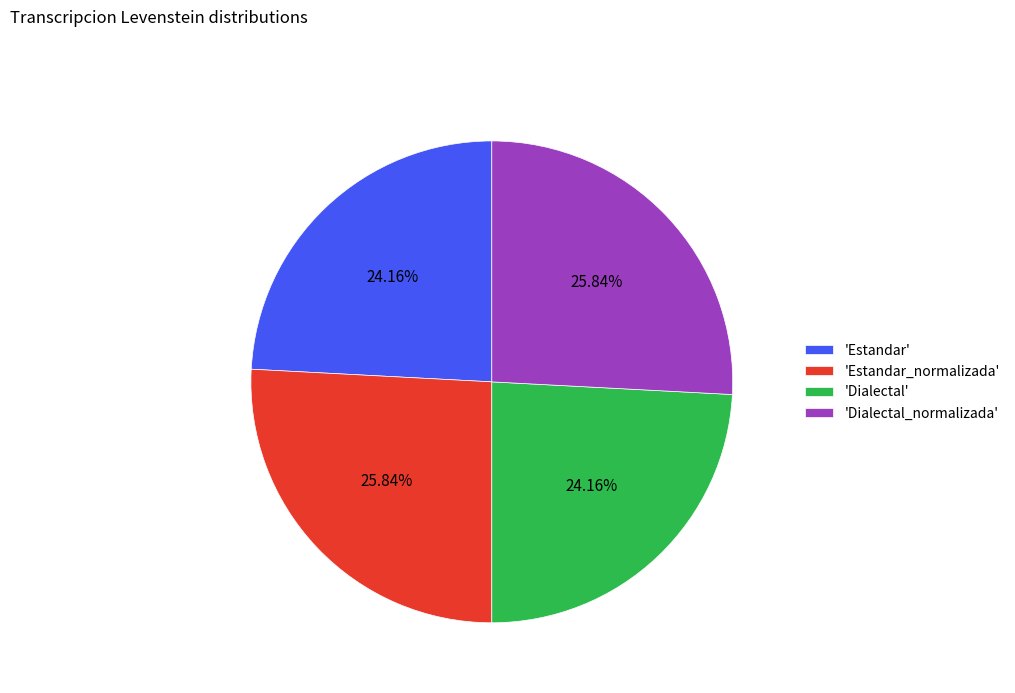

Do 'Dialectal' and 'Estandar' together represent more than half of the pie?

No